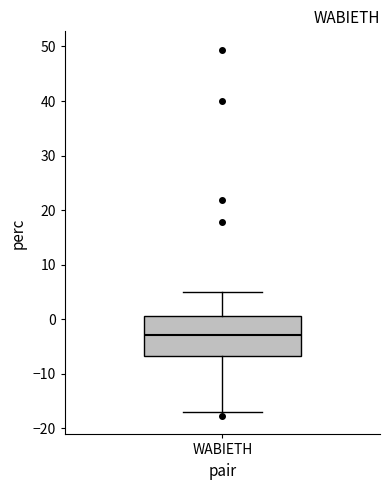

Read this box plot against the y-axis: the position of the median line, the range covered by the box, and the ends of both whiskers. The values are not printed on the chart, so give them approximately, as read against the axis.

median -3, box -7 to 1, whiskers -17 to 5